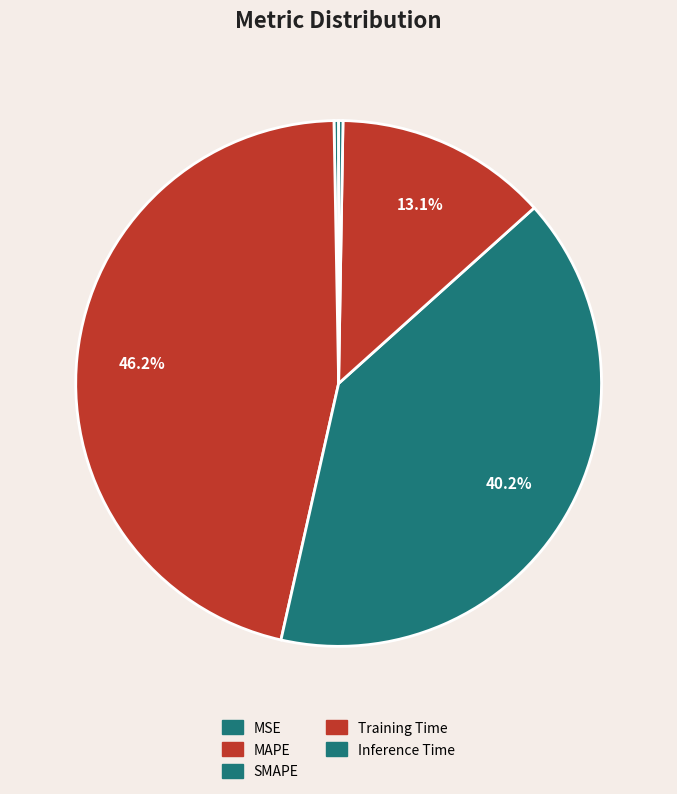

To the nearest percent, what is the average slice percentage?

20%